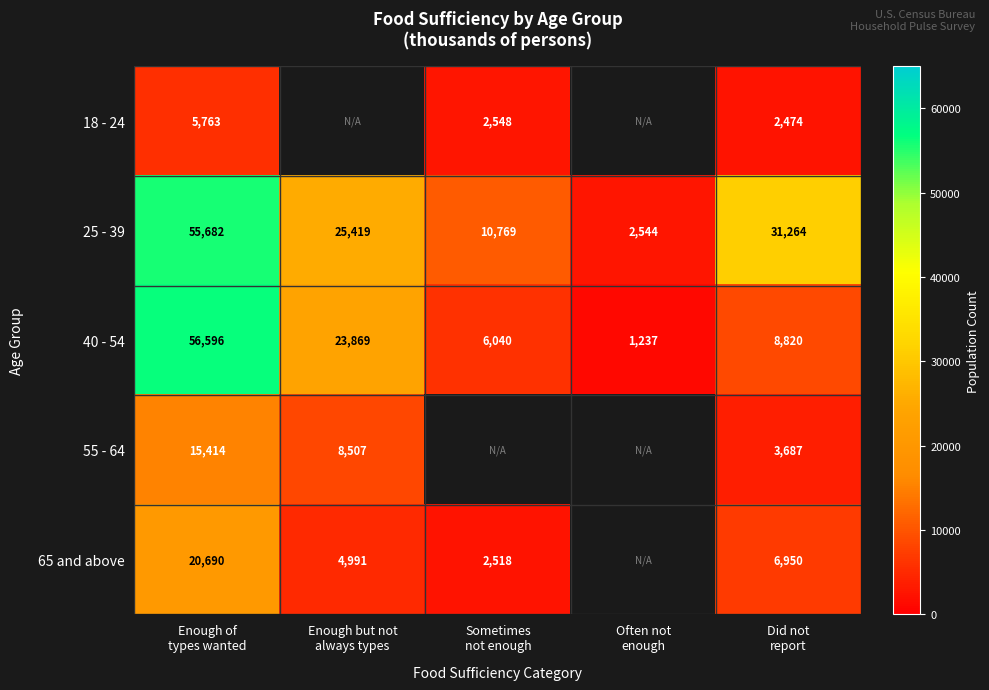

What is the sum of all 25 - 39 values?

125678